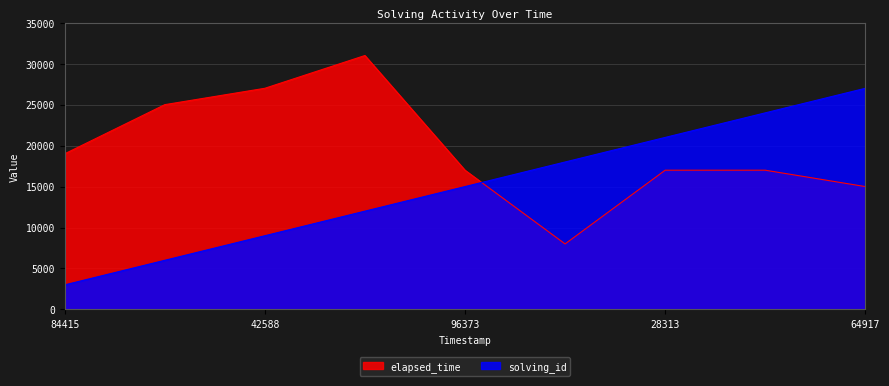

Which series has the largest total across all categories?

elapsed_time